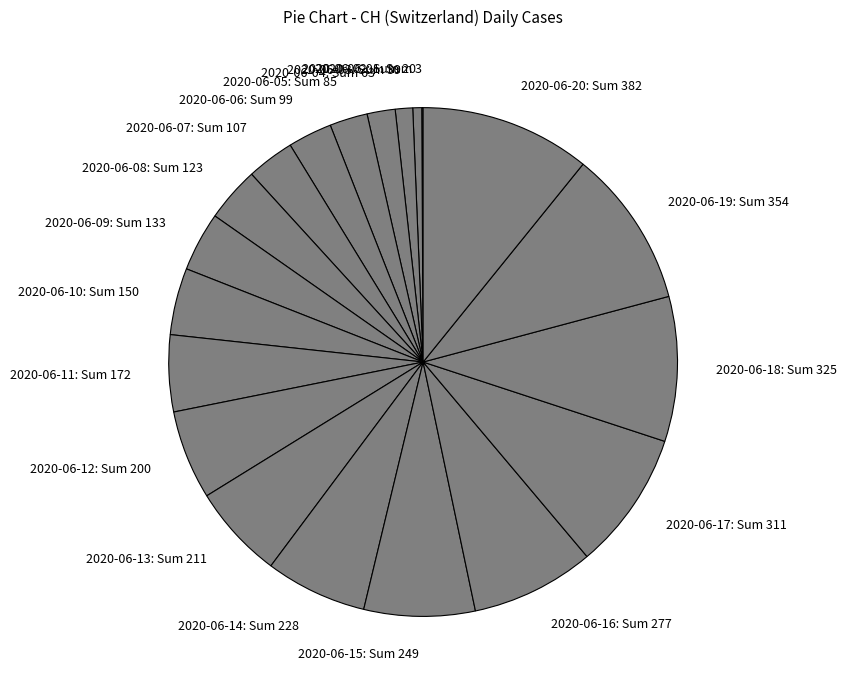

What is the largest slice in the pie chart?

2020-06-20